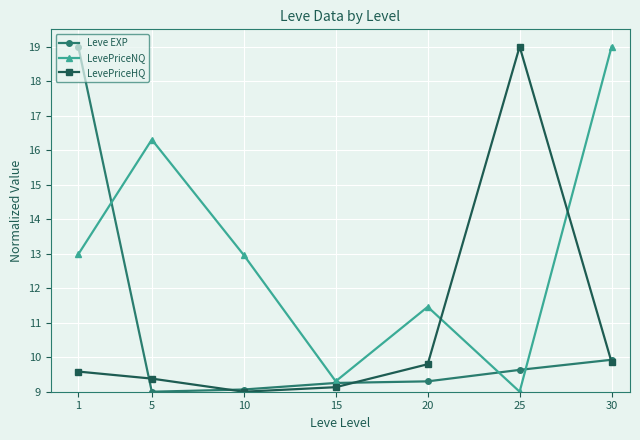

True or false: LevePriceHQ has more than 0 interior local peaks.

True